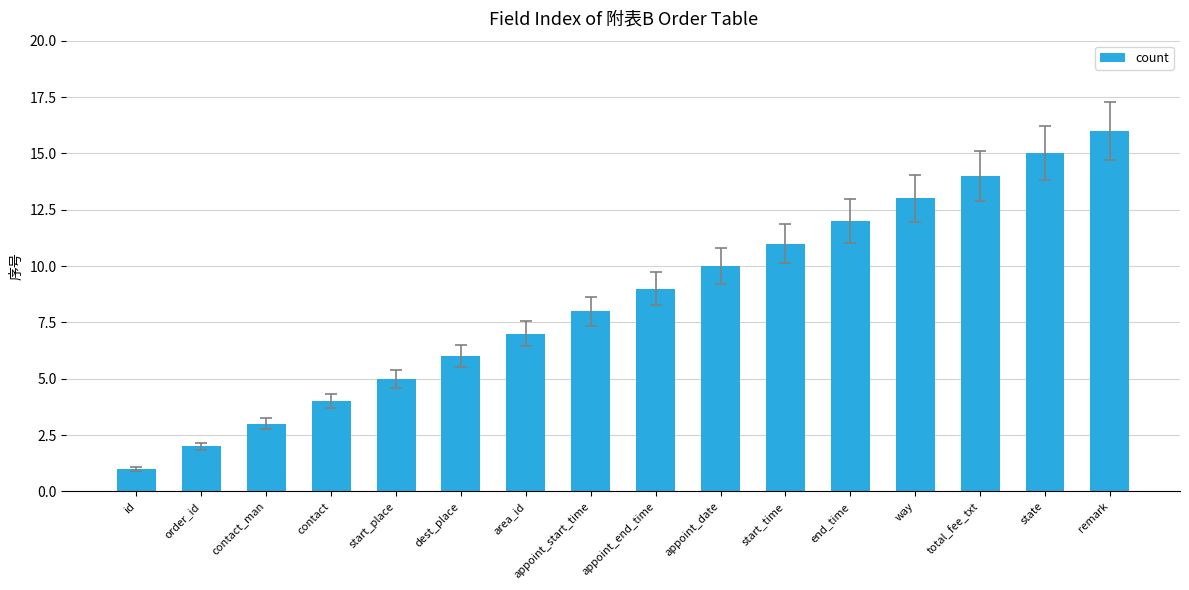

How many series are shown in this chart?

1